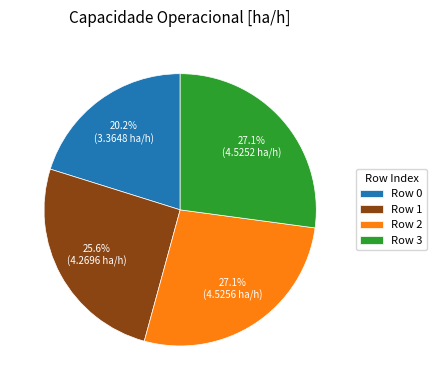

The Row 1 slice represents 13% of the pie. True or false?

False